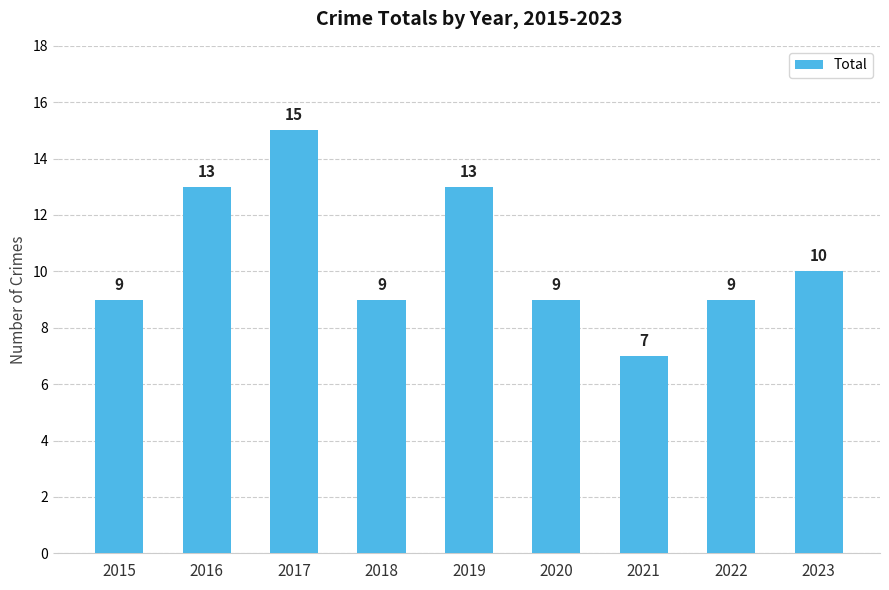

What is the greatest value displayed?

15